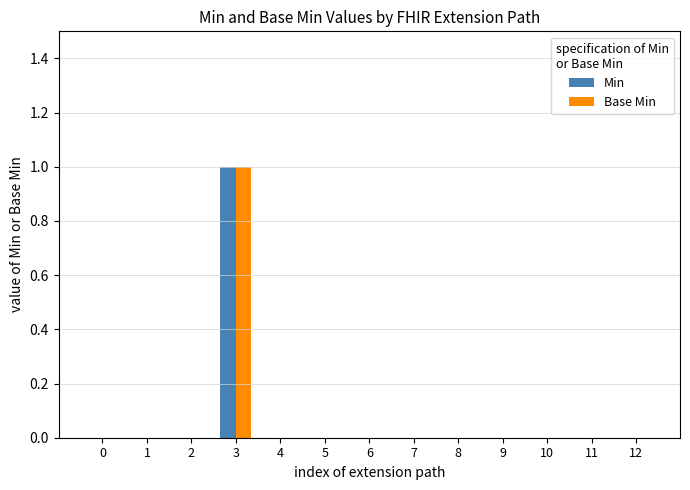

At which category is the sum across all series the highest?

3